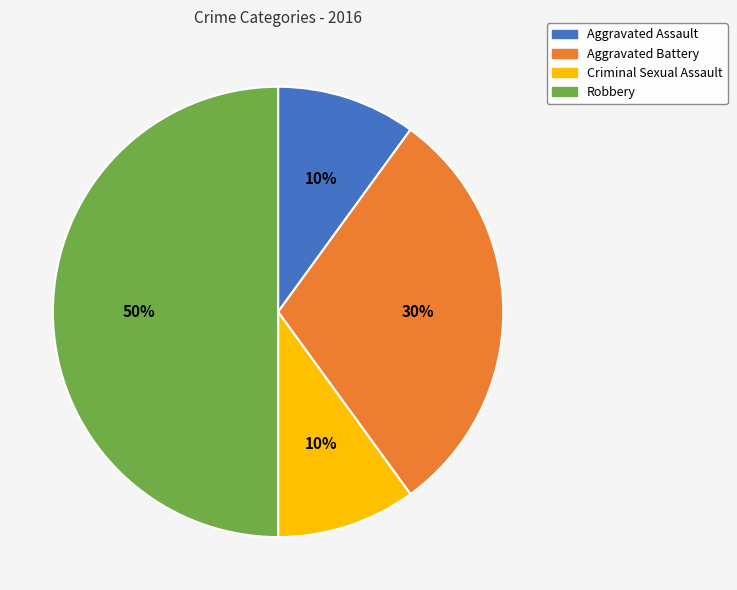

Which slice is the largest?

Robbery